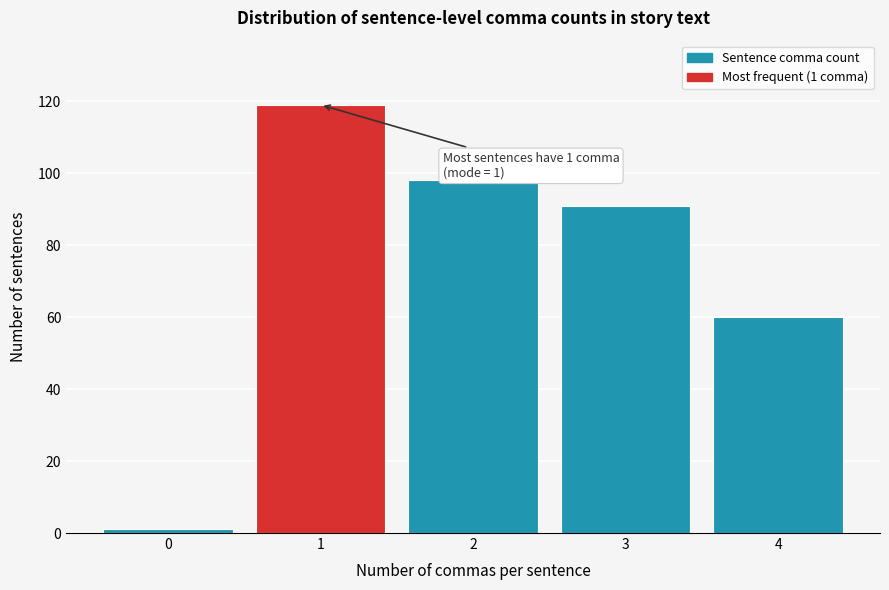

Reading right to left, extract all data points from this chart.

60	91	98	119	1